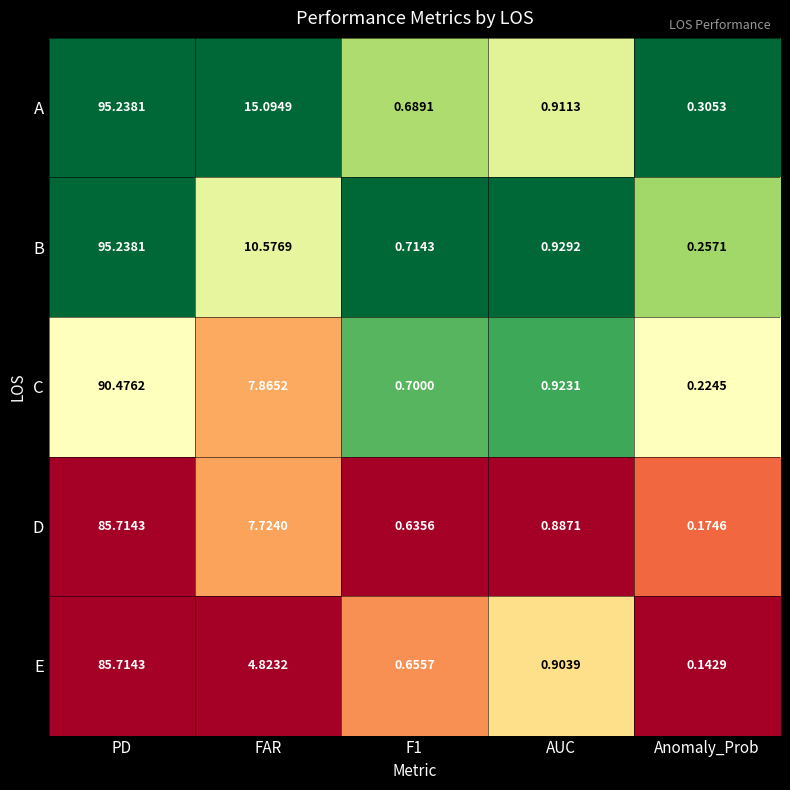

At which category does the chart reach its peak across all series?

PD